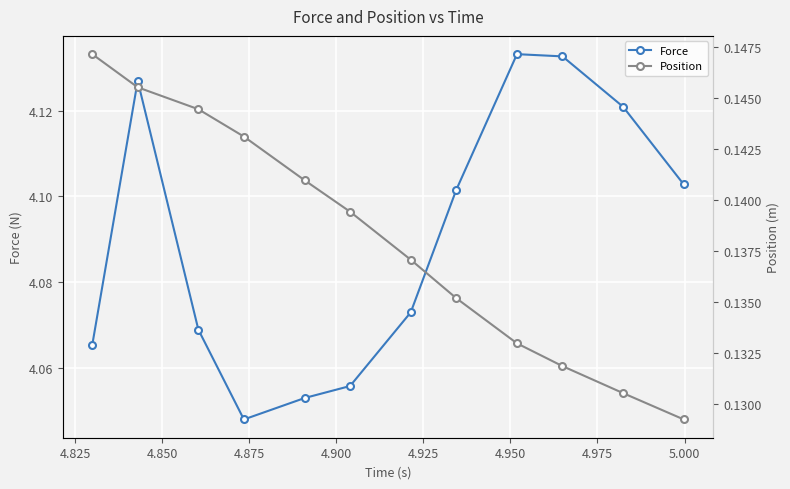

How many Force values are between 4 and 5?

12